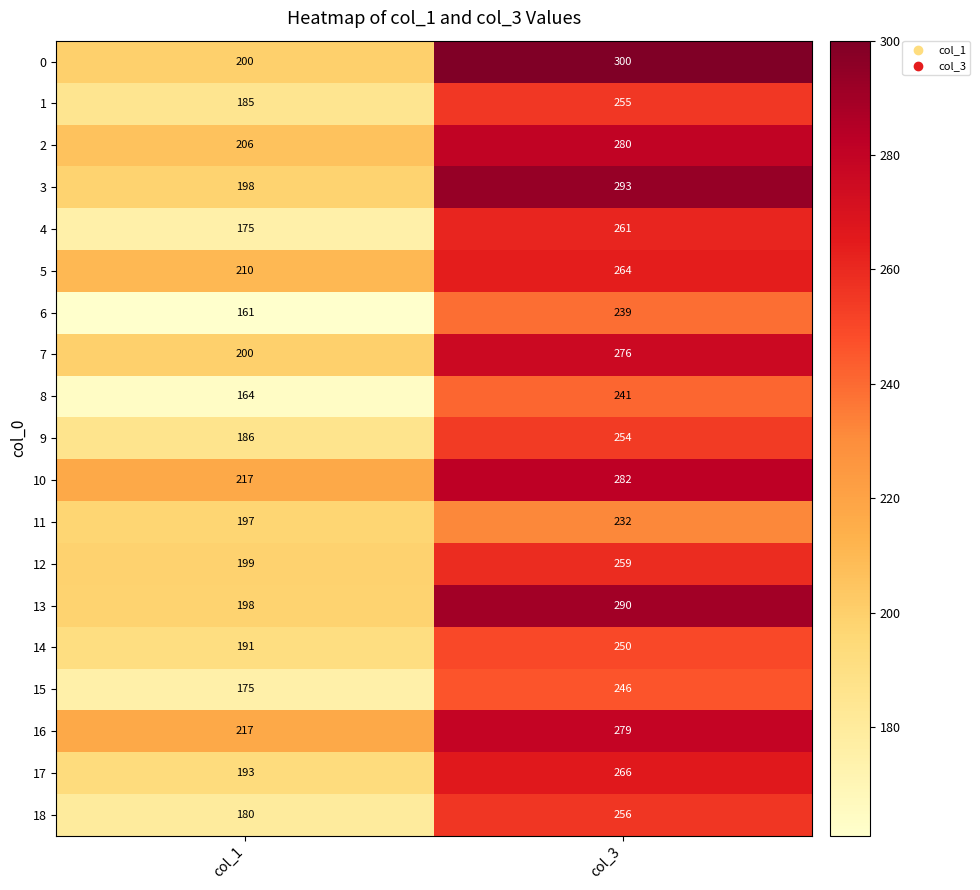

How many series are shown in this chart?

19